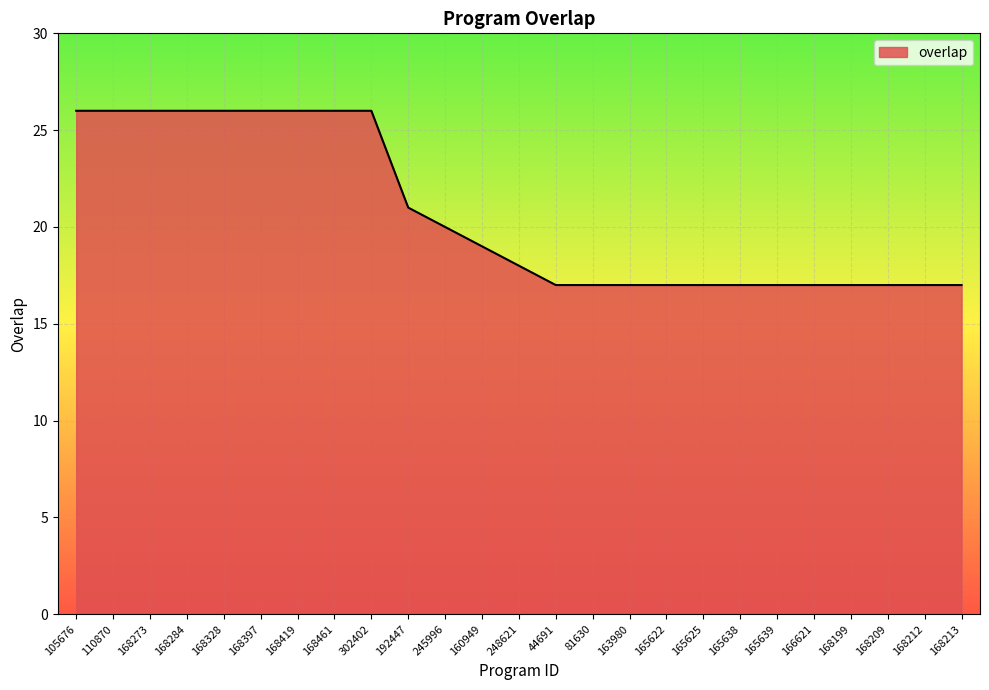

What is the difference between the values at 168284 and 168199?

9